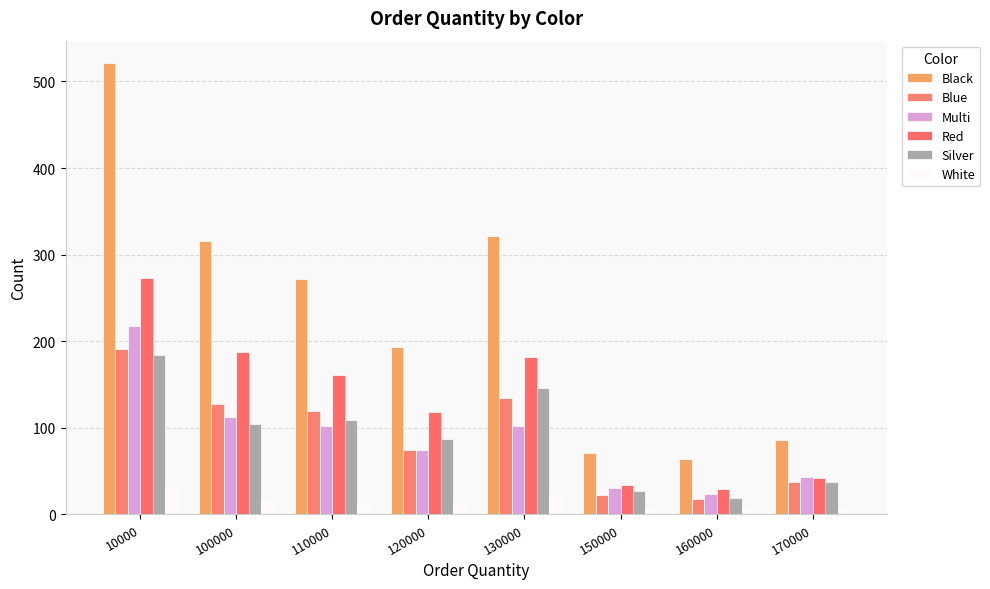

How many bars are there in total?

48